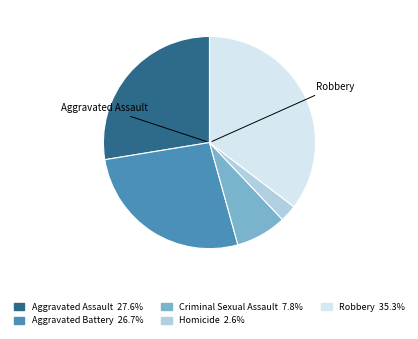

Which slice is the smallest?

Homicide